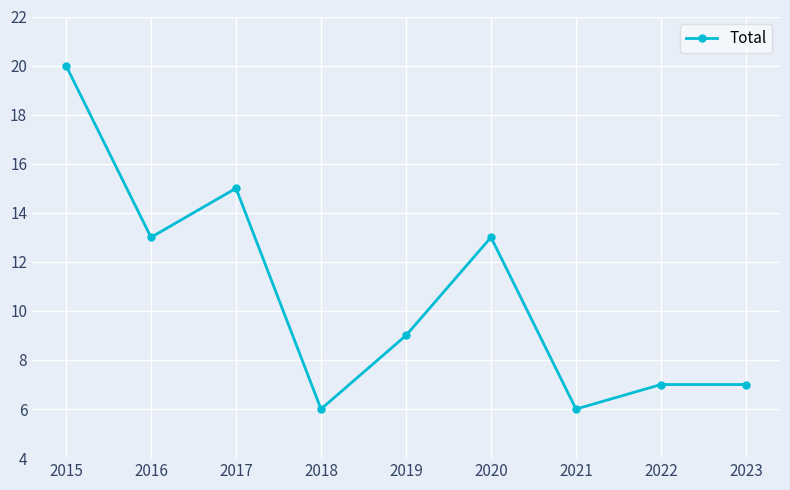

At which category does the data reach its first local peak?

2017